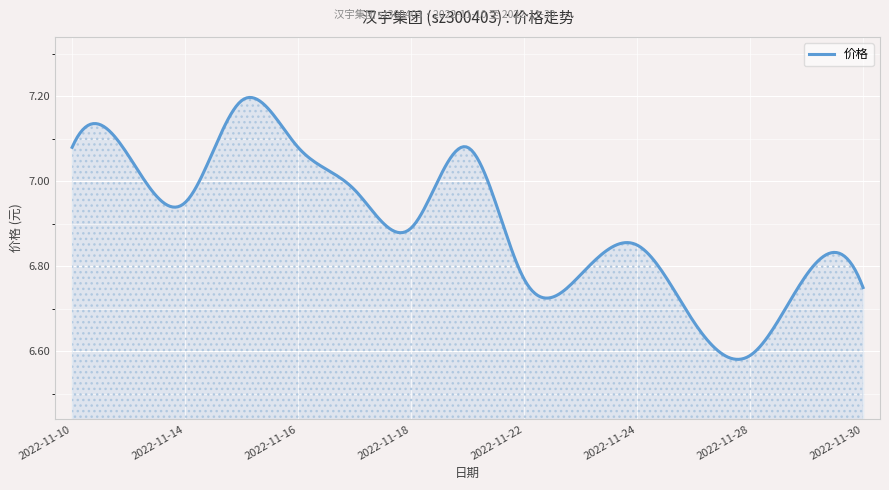

What is the difference between the maximum and minimum values?

0.6